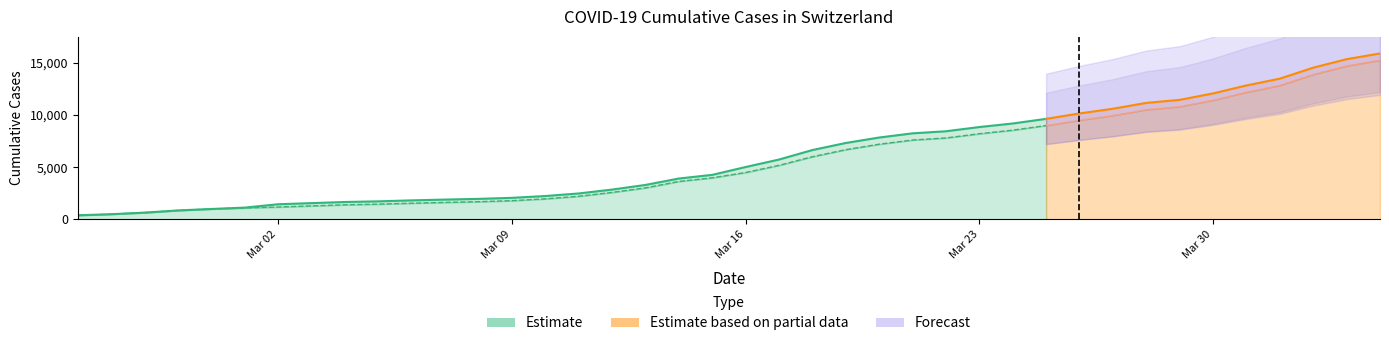

What is the minimum value shown in the chart?

375